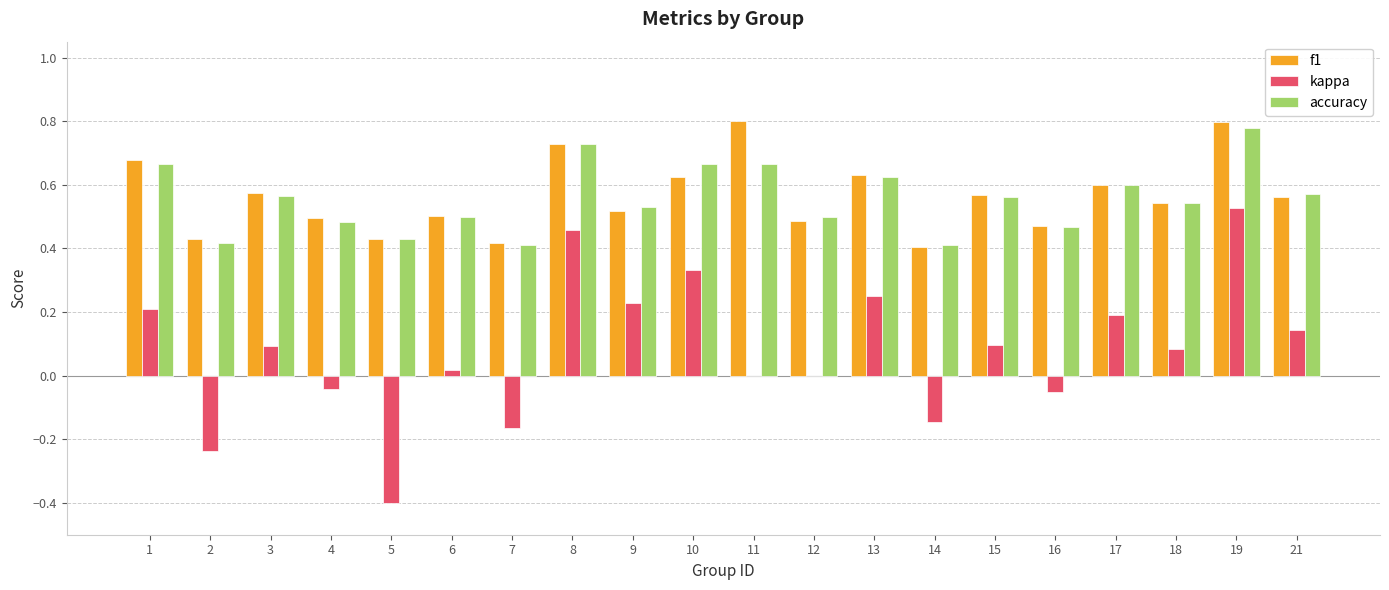

Between 3 and 14, which series saw the biggest shift?

kappa